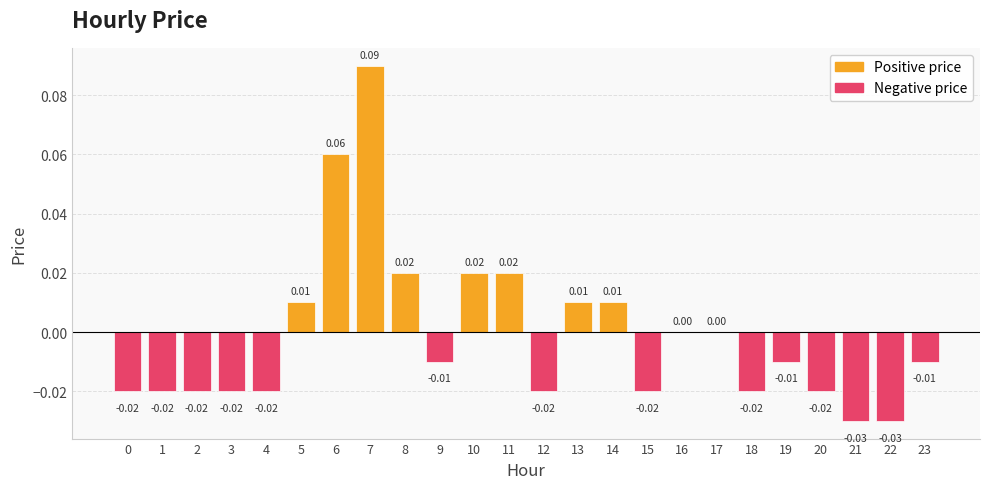

Which category has the highest value across all series?

7